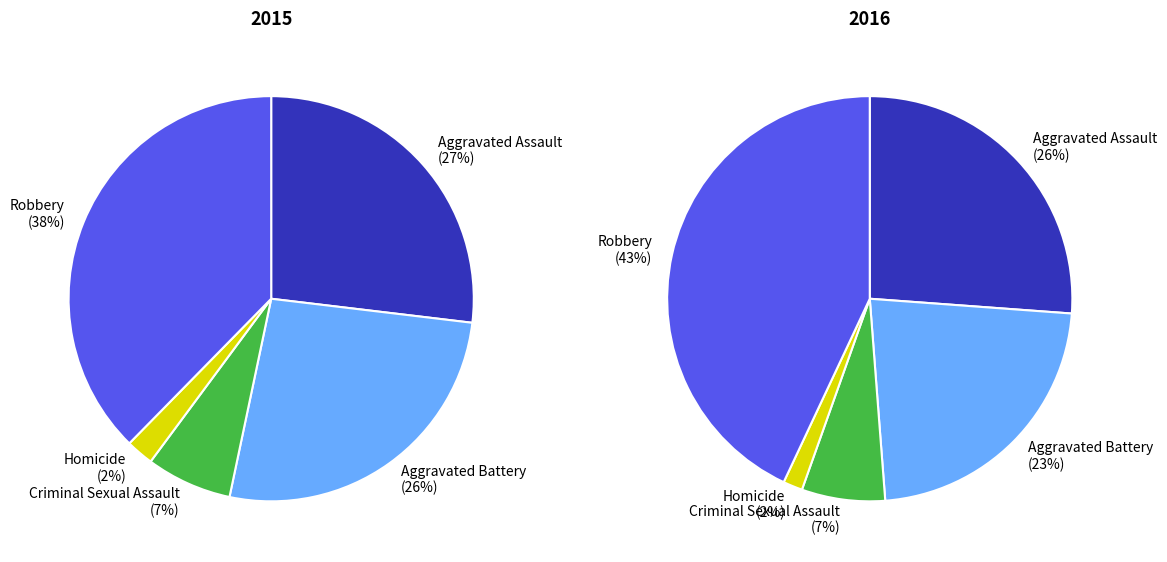

Which series has the largest range (max minus min)?

2016